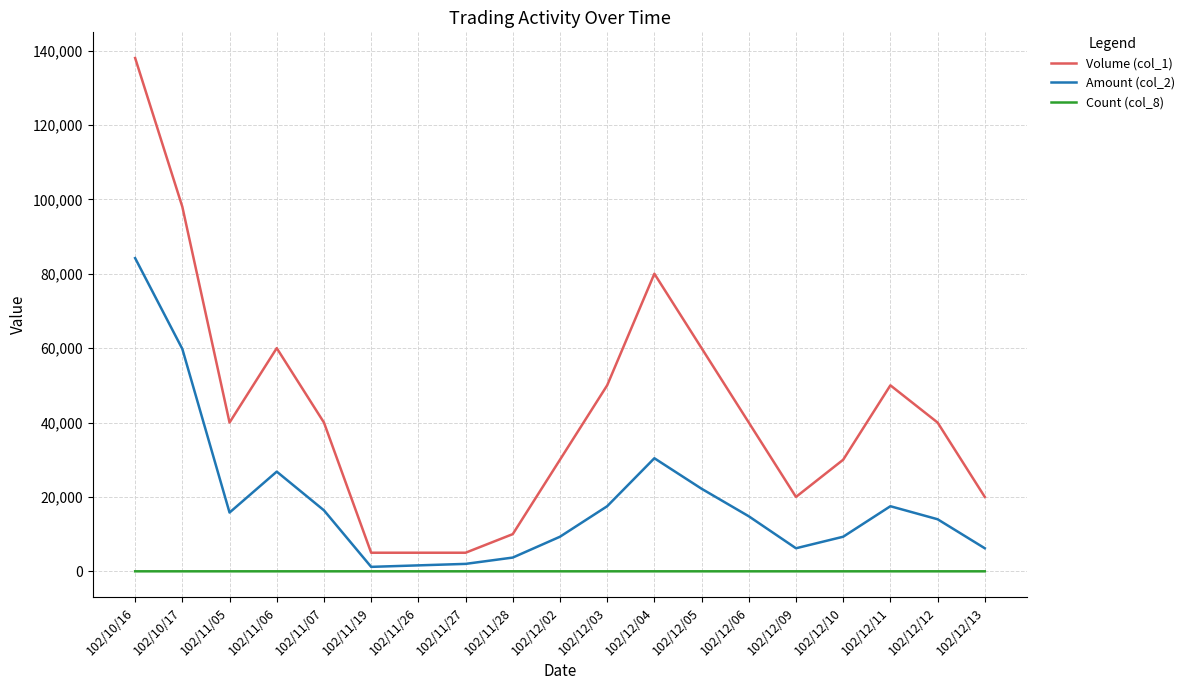

List the series in order of their overall mean, highest first.

Volume (col_1), Amount (col_2), Count (col_8)